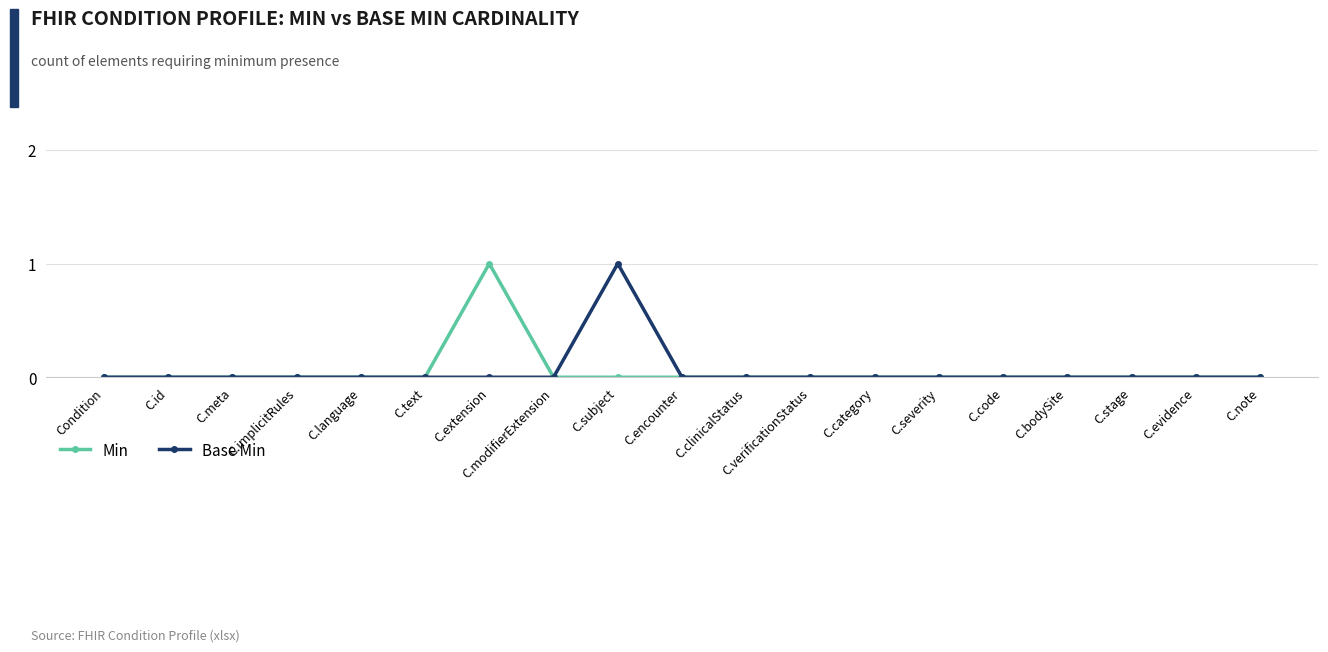

What are all the series names shown in the legend?

Min, Base Min